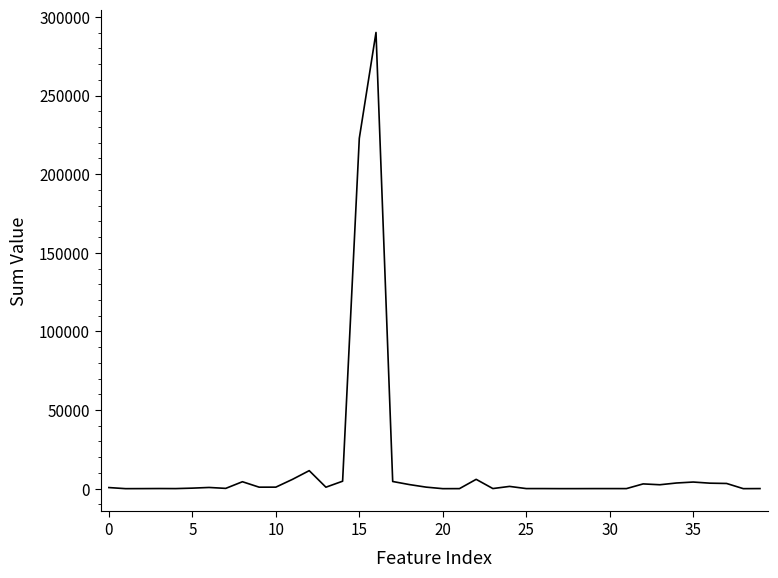

What is the difference between the maximum and minimum values?

290083.7